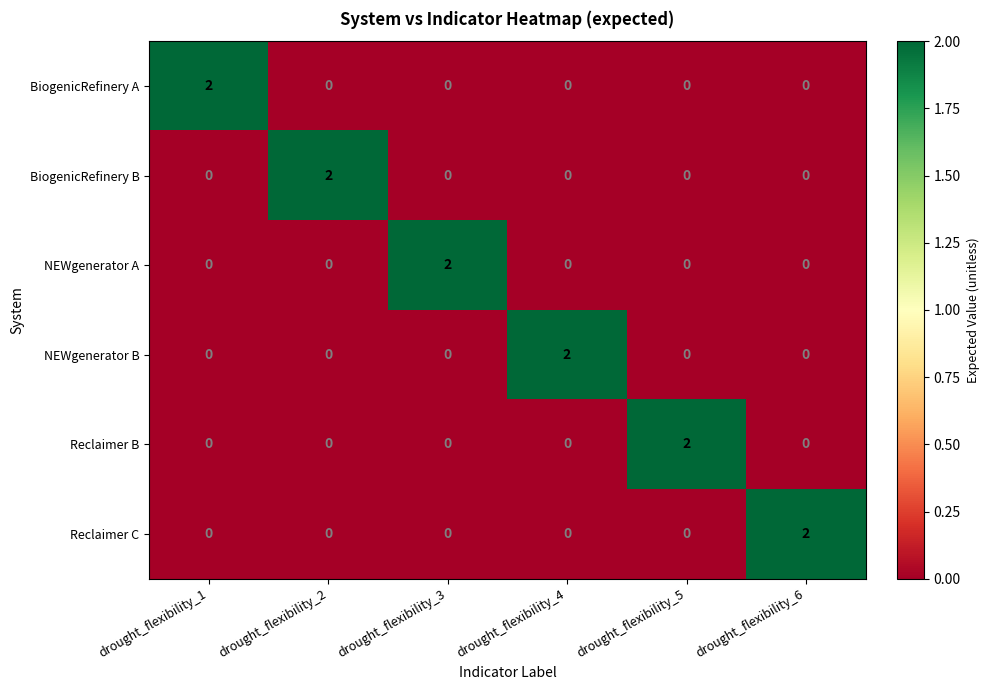

What is the difference between the highest and lowest values at drought_flexibility_3?

2